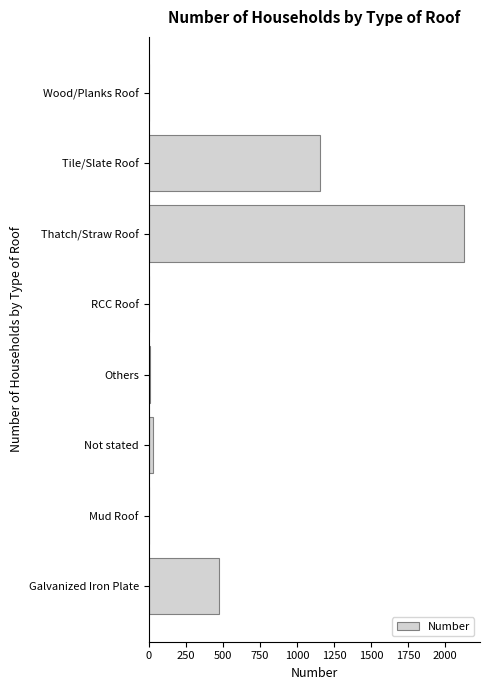

Is it true that the value at Thatch/Straw Roof is 2128?

True